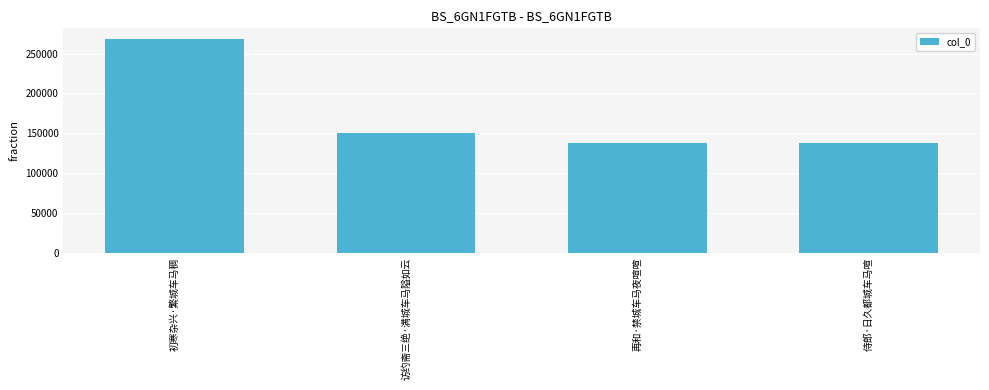

The chart shows a value of 150814 at 访约斋三绝·满城车马隘如云. True or false?

True